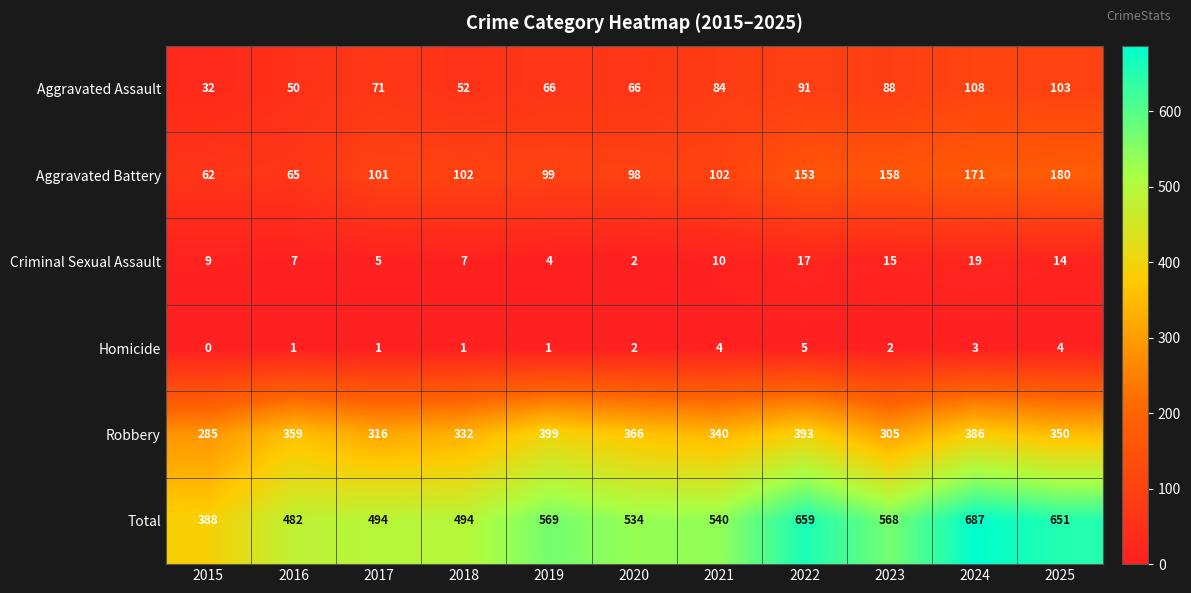

Count the number of categories in the chart.

11